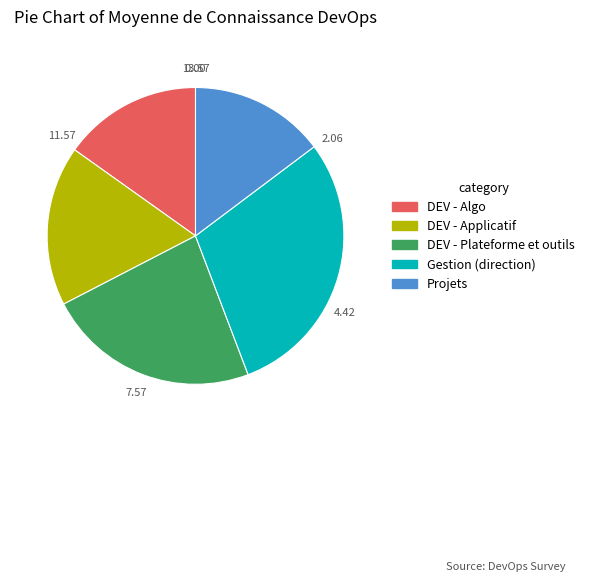

Combined, do Projets and DEV - Plateforme et outils account for over 50%?

No